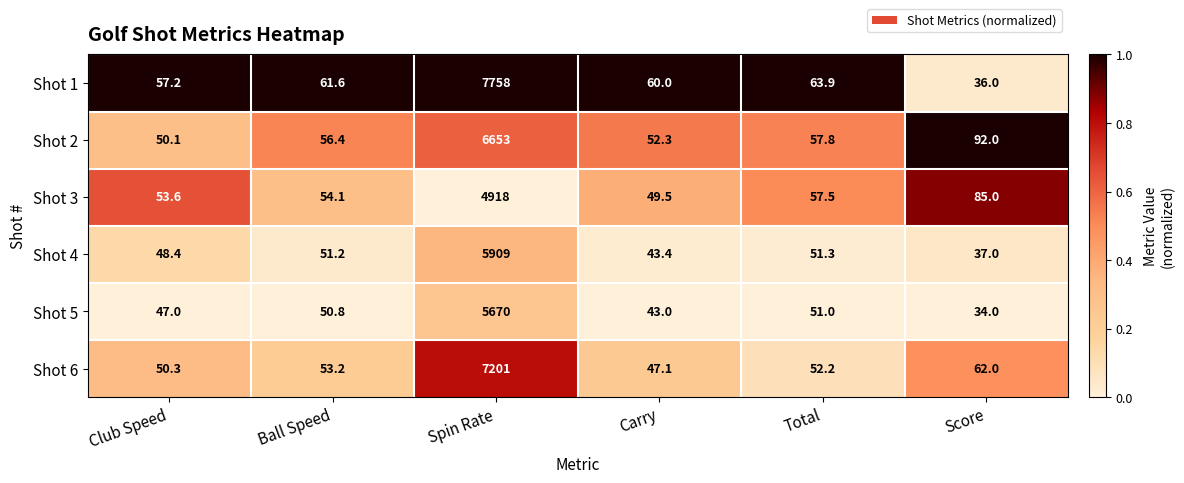

True or false: Shot 1 has a value of 94.5 at Carry.

False